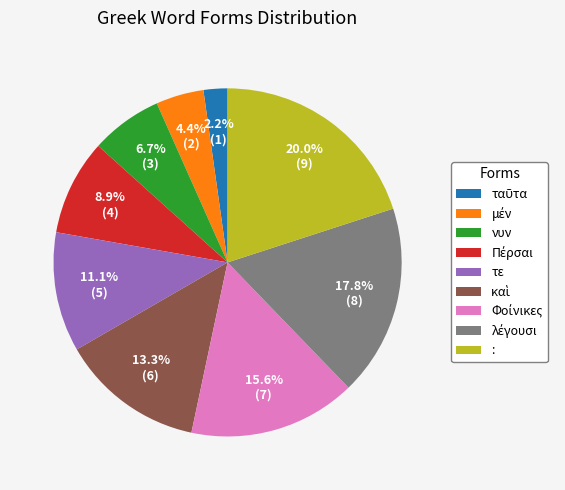

To the nearest percent, what is the combined percentage of : and νυν?

27%